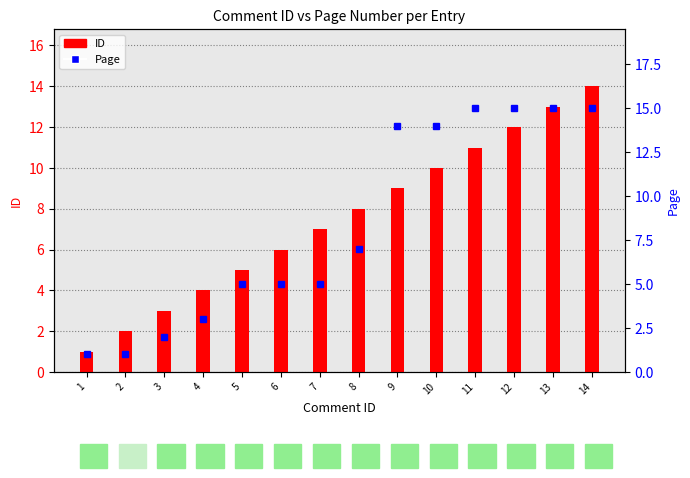

What value does the Page series have at 9, to the nearest 5?

15